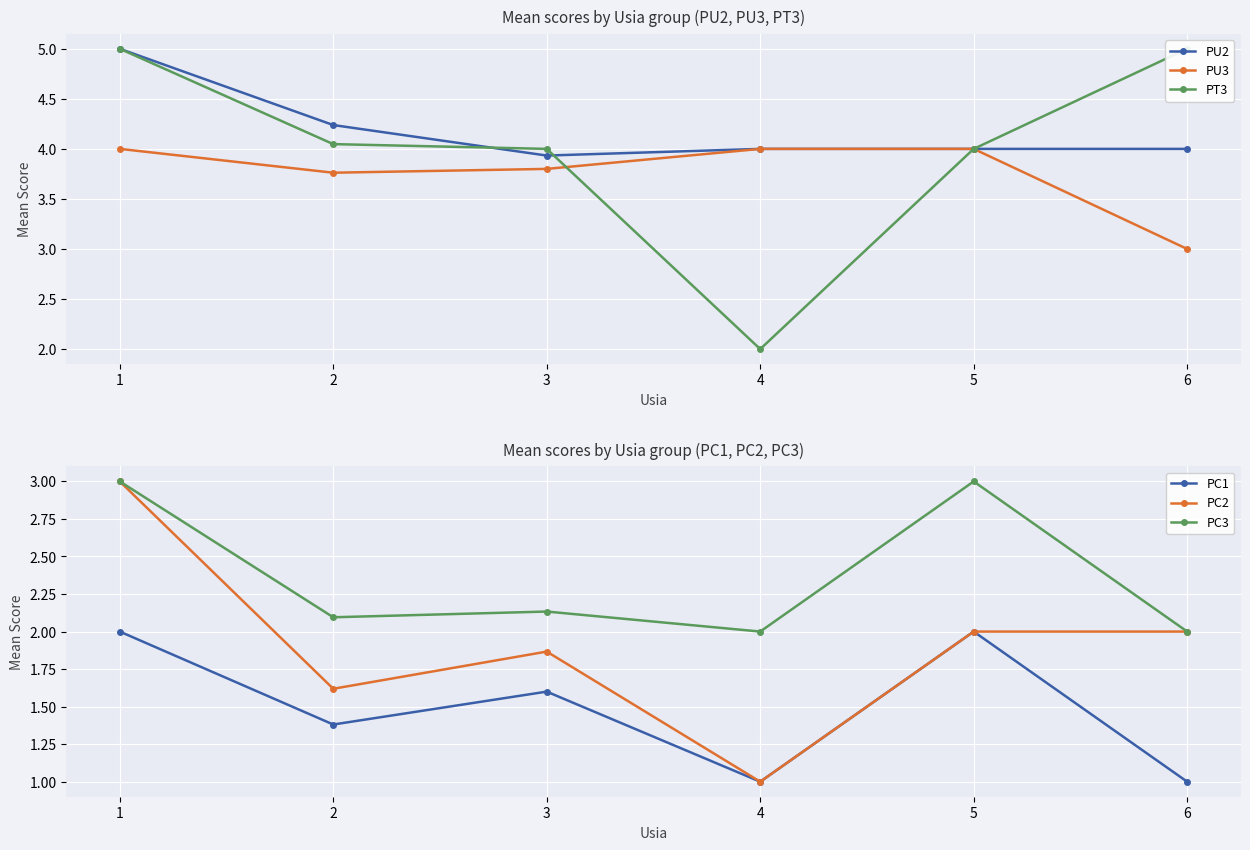

Does the chart display data point markers on the line(s)?

Yes